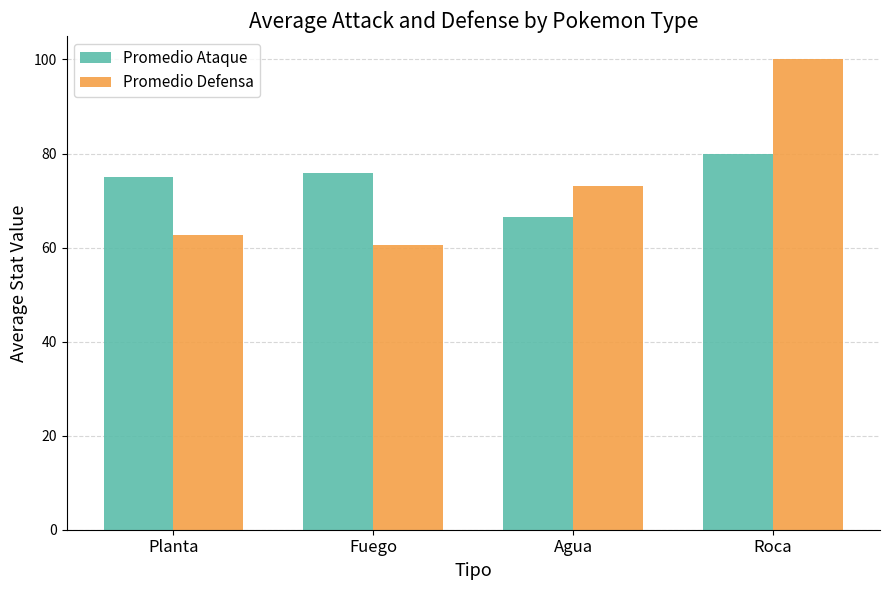

Are the bars grouped side by side (vs. stacked)?

Yes